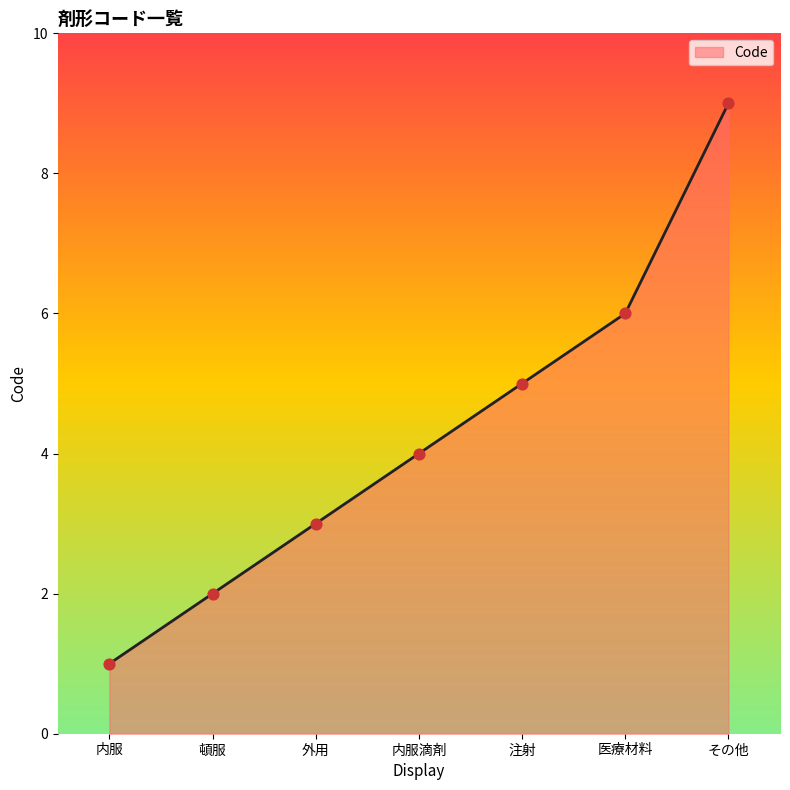

What is the change in value from 外用 to その他?

+6